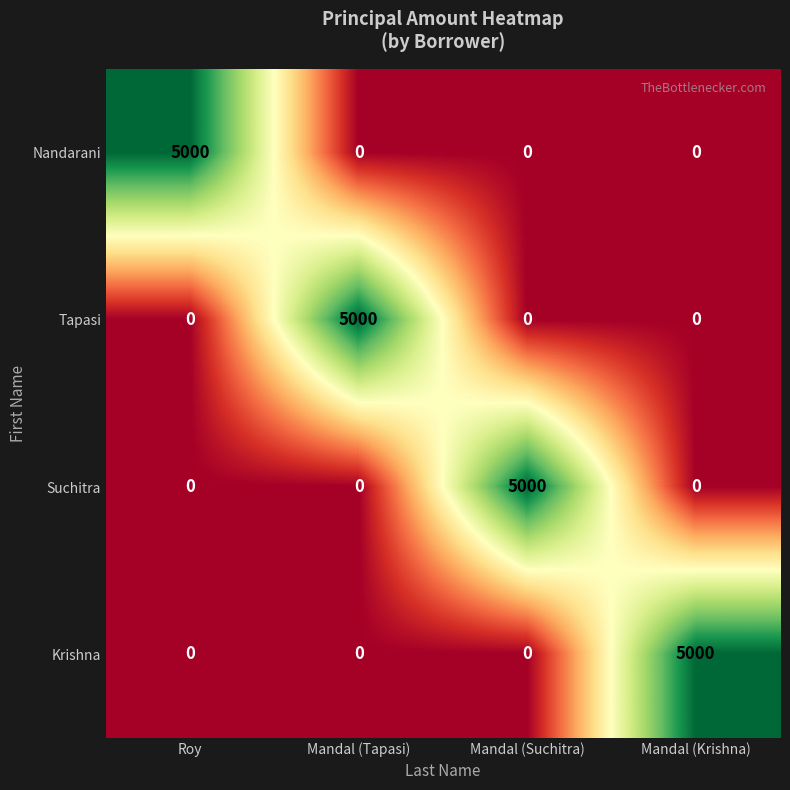

How many data points in Tapasi are above 0?

1